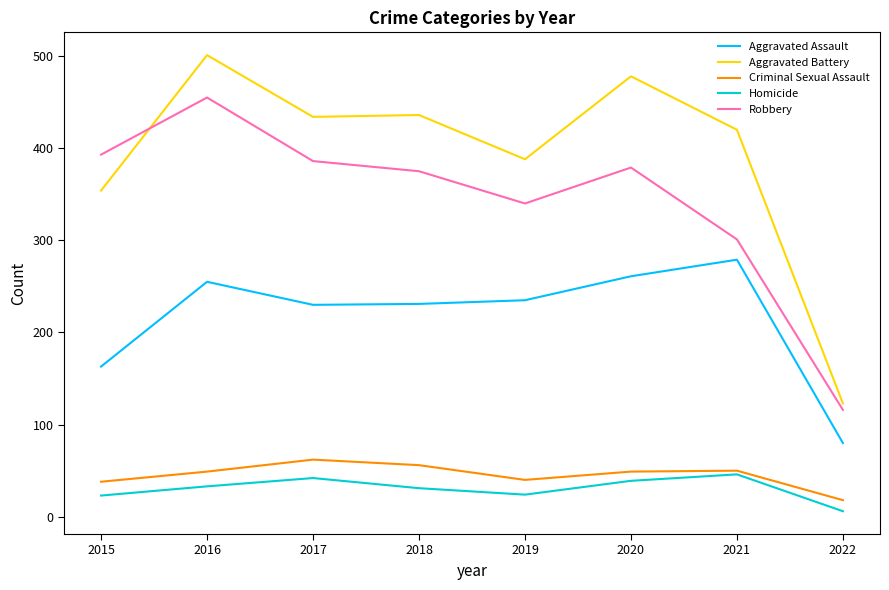

True or false: Criminal Sexual Assault has a value of 38 at 2015.

True